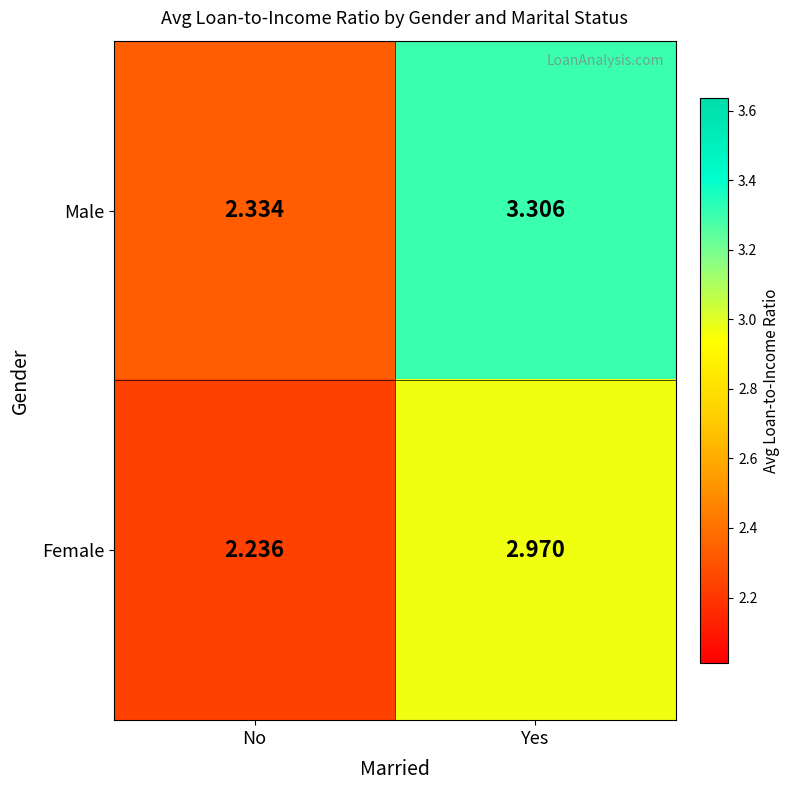

What is the spread (max minus min) of values at No?

0.1